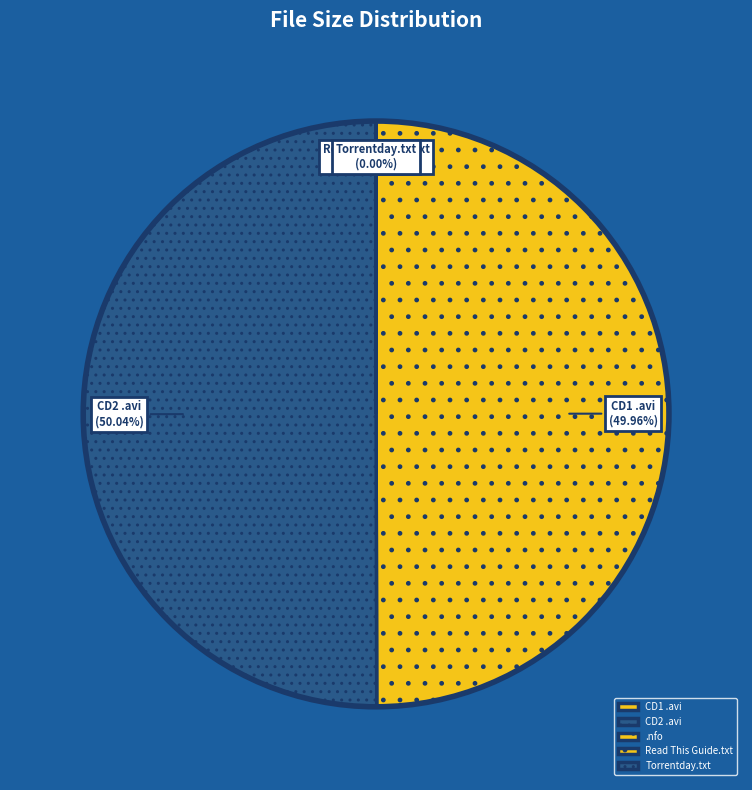

To the nearest percent, what is the difference between the largest and smallest slice percentages?

50%